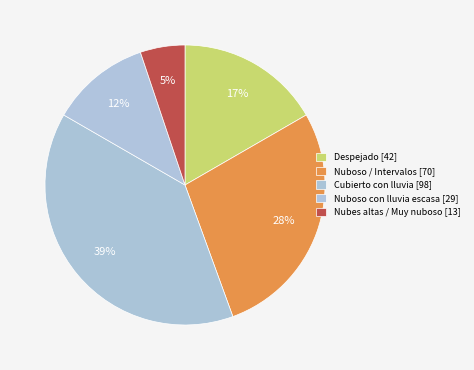

How many slices are in this pie chart?

5